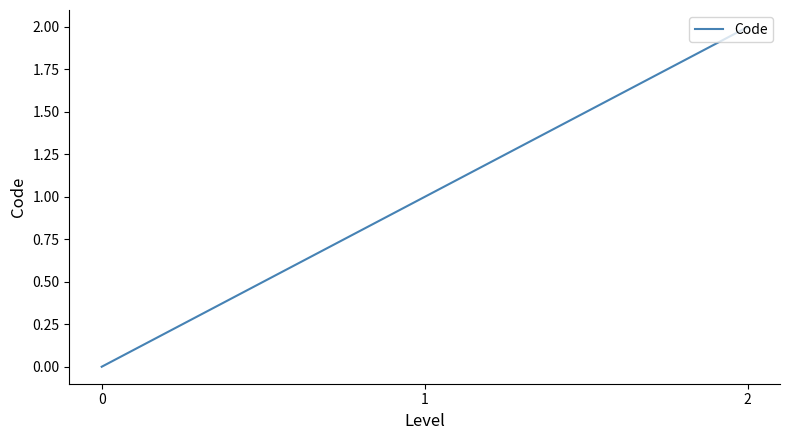

Reading left to right, list all the values displayed in this chart.

0=0	1=1	2=2